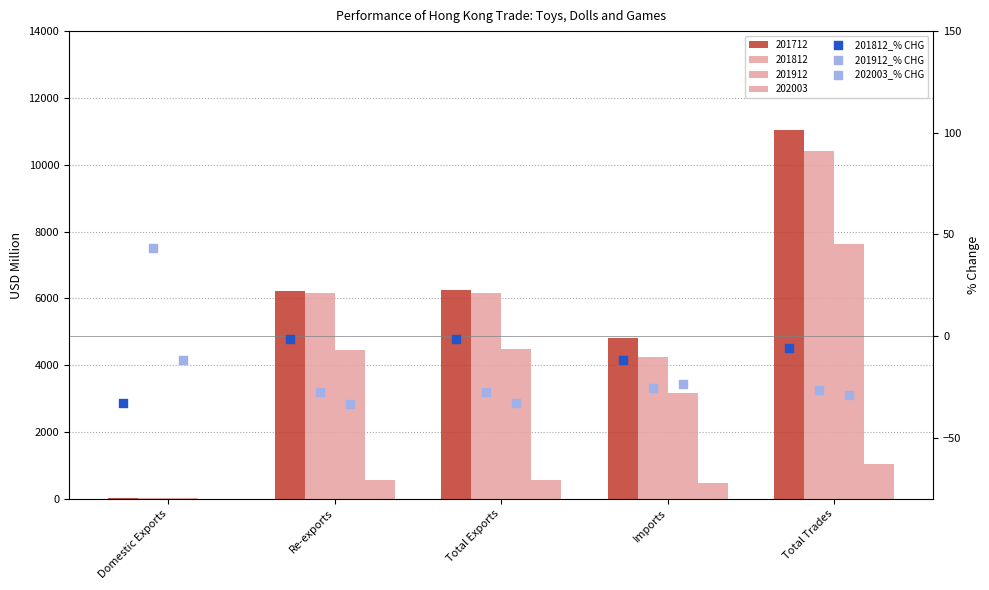

Is the value of 202003 at Total Exports greater than the value of 201712 at Total Exports?

No